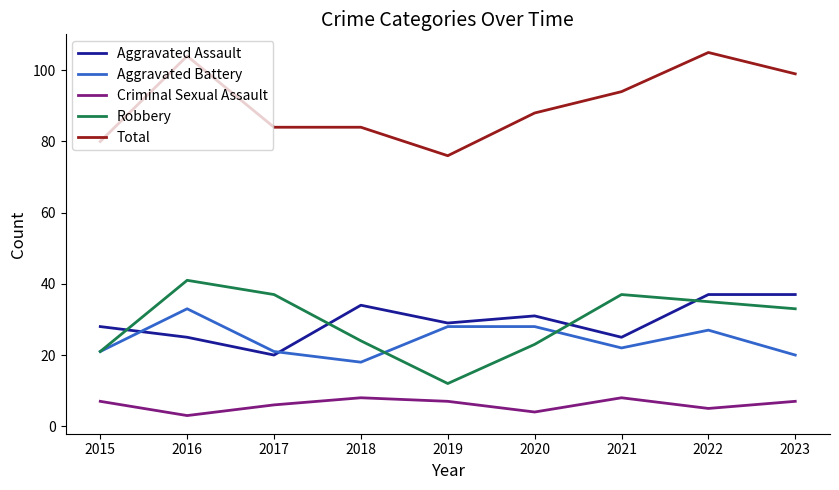

What is the difference between the highest and lowest values at 2021?

86